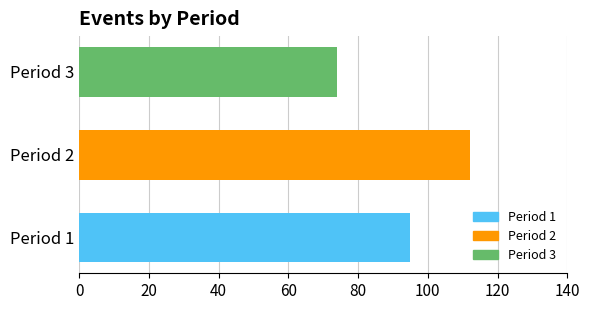

What is the sum of the values at Period 1 and Period 2?

207